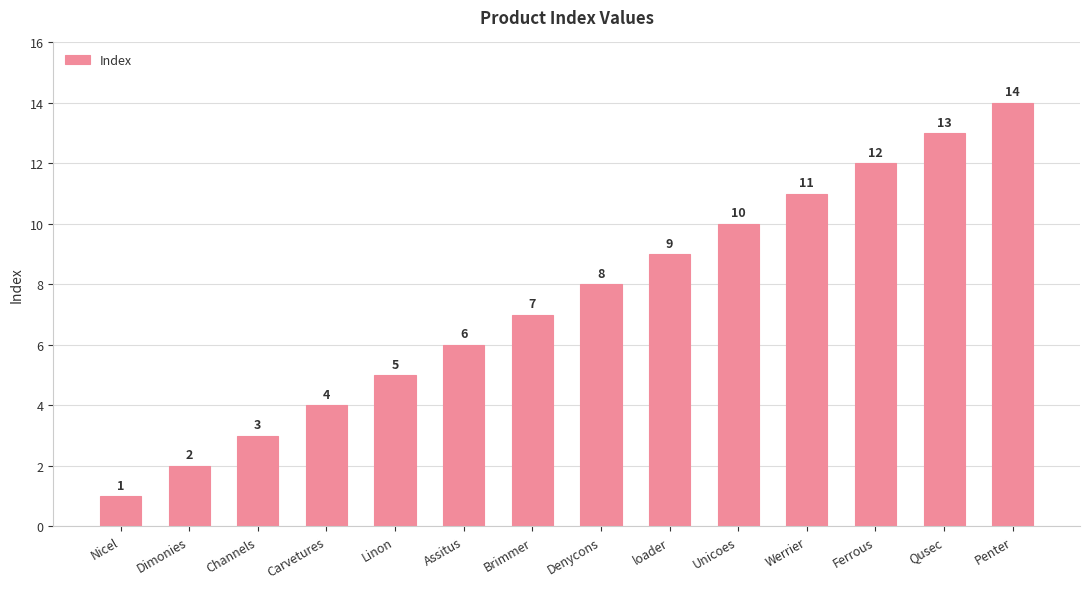

How many values are below 8?

7